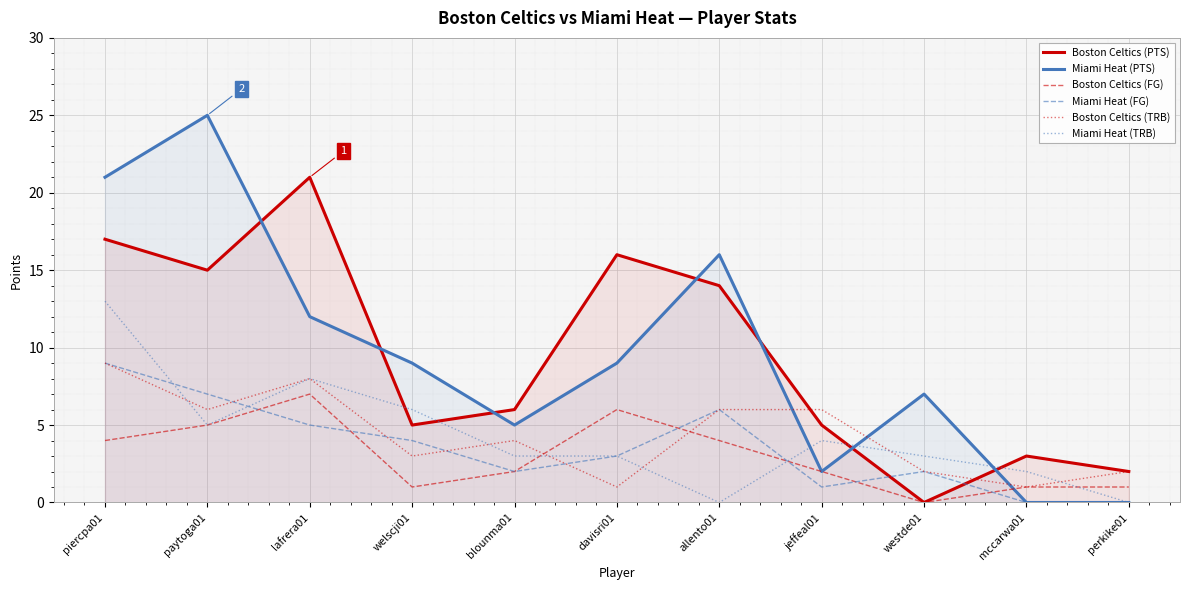

What is the total value across all series at allento01?

46